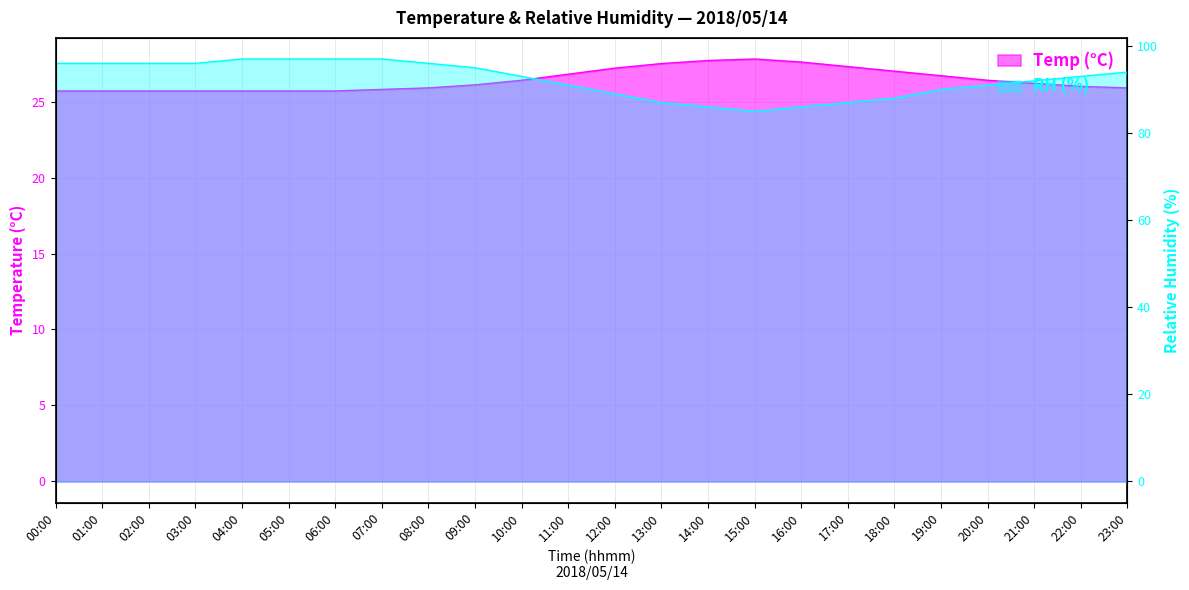

The Temp series shows 25.7 at 05:00. True or false?

True